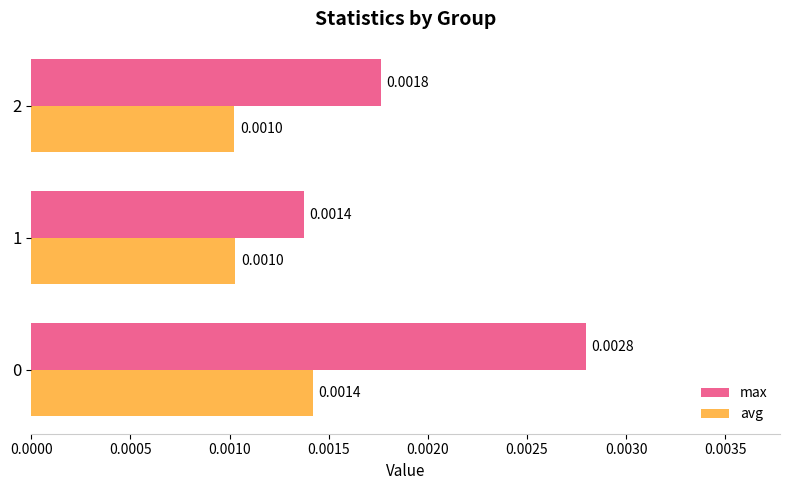

Count the number of categories in the chart.

3